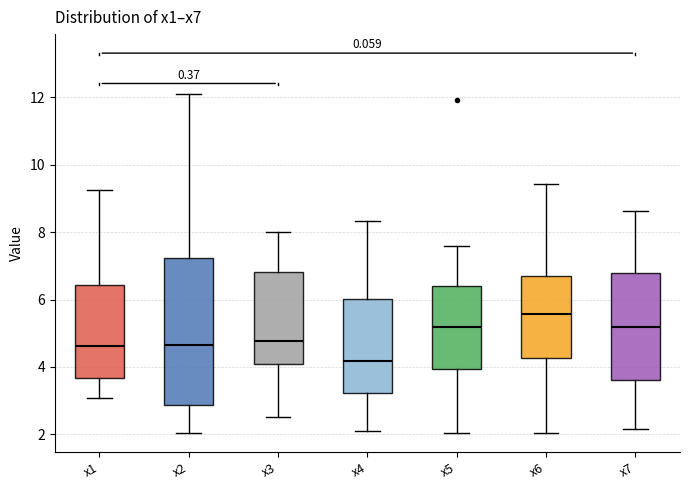

Comparing the boxes themselves (not the whiskers), which one is the tallest?

x2